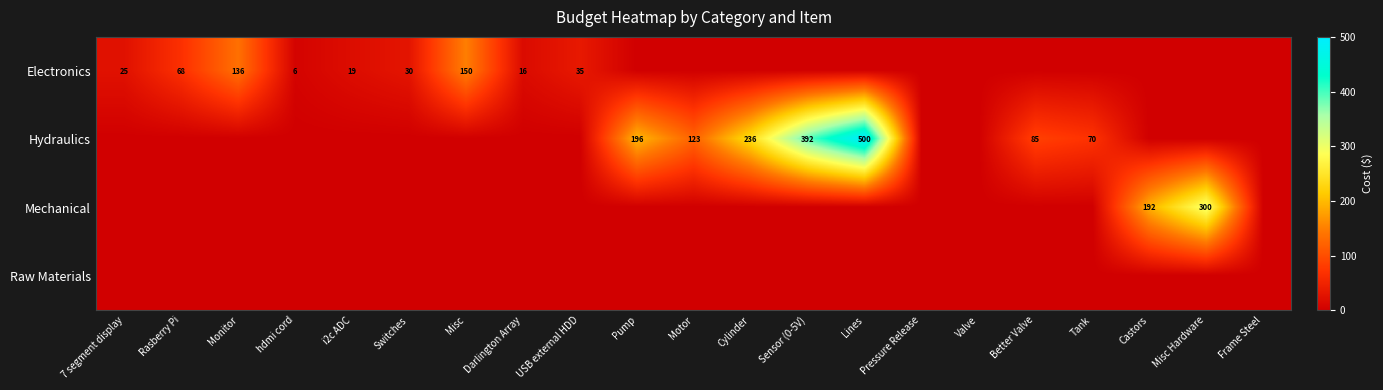

At which category does the chart reach its minimum across all series?

Pump